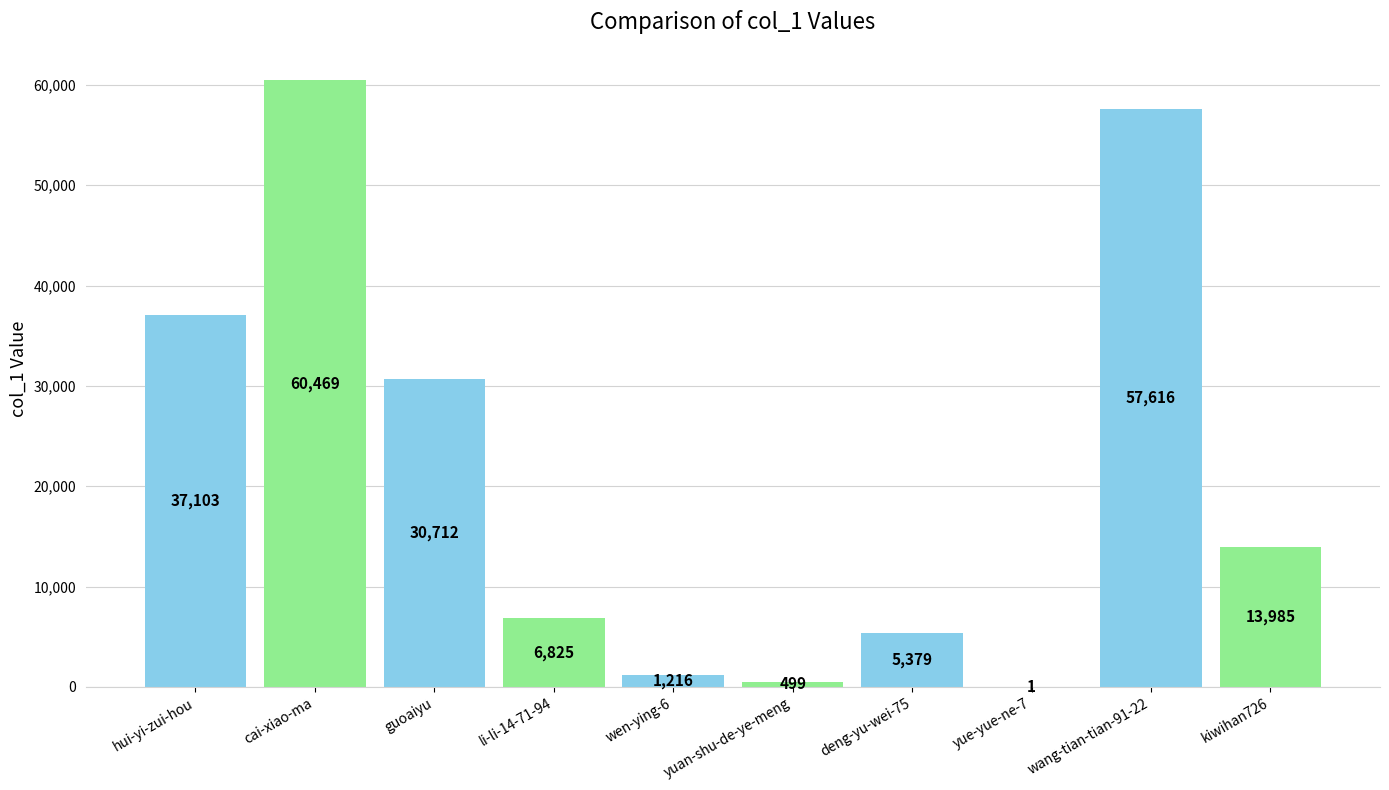

What is the sum of all values?

213805